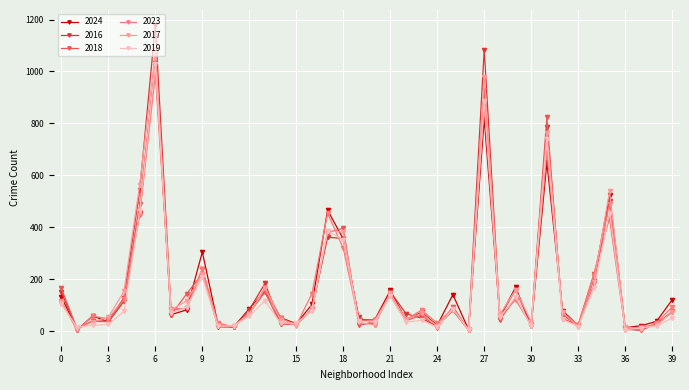

Which series has the largest range (max minus min)?

2016